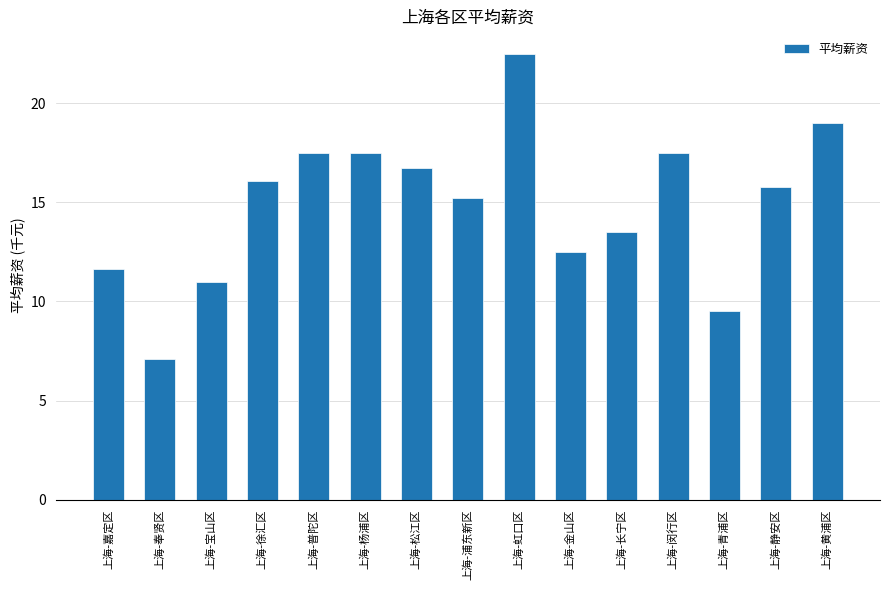

Where is the data nearest to the value 14?

上海-长宁区